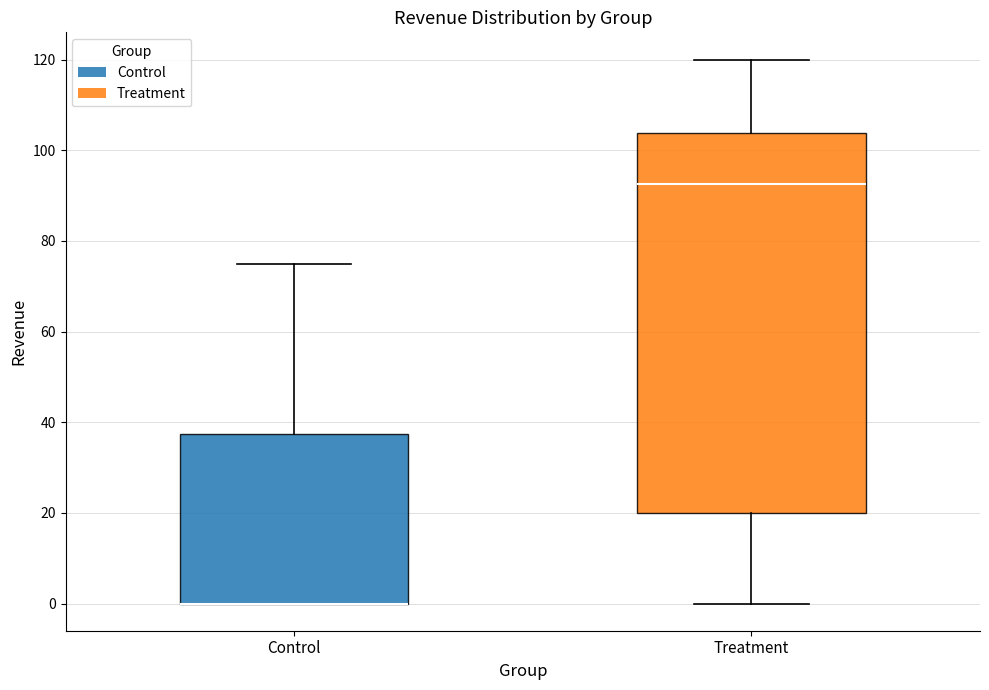

Where does the lower whisker of the box for Treatment end on the y-axis? The values are not printed on the chart, so give them approximately, as read against the axis.

0